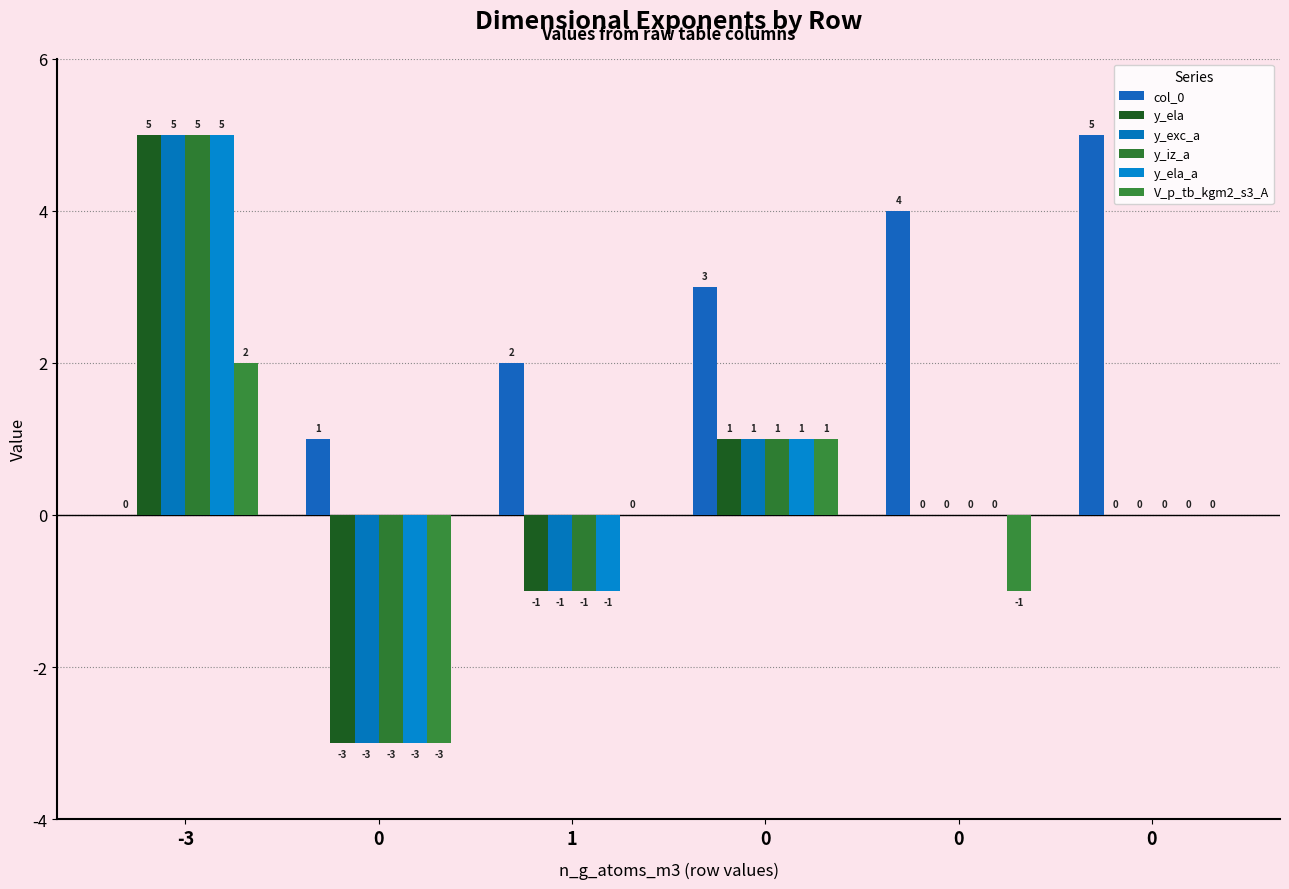

How many data points does each series have?

6